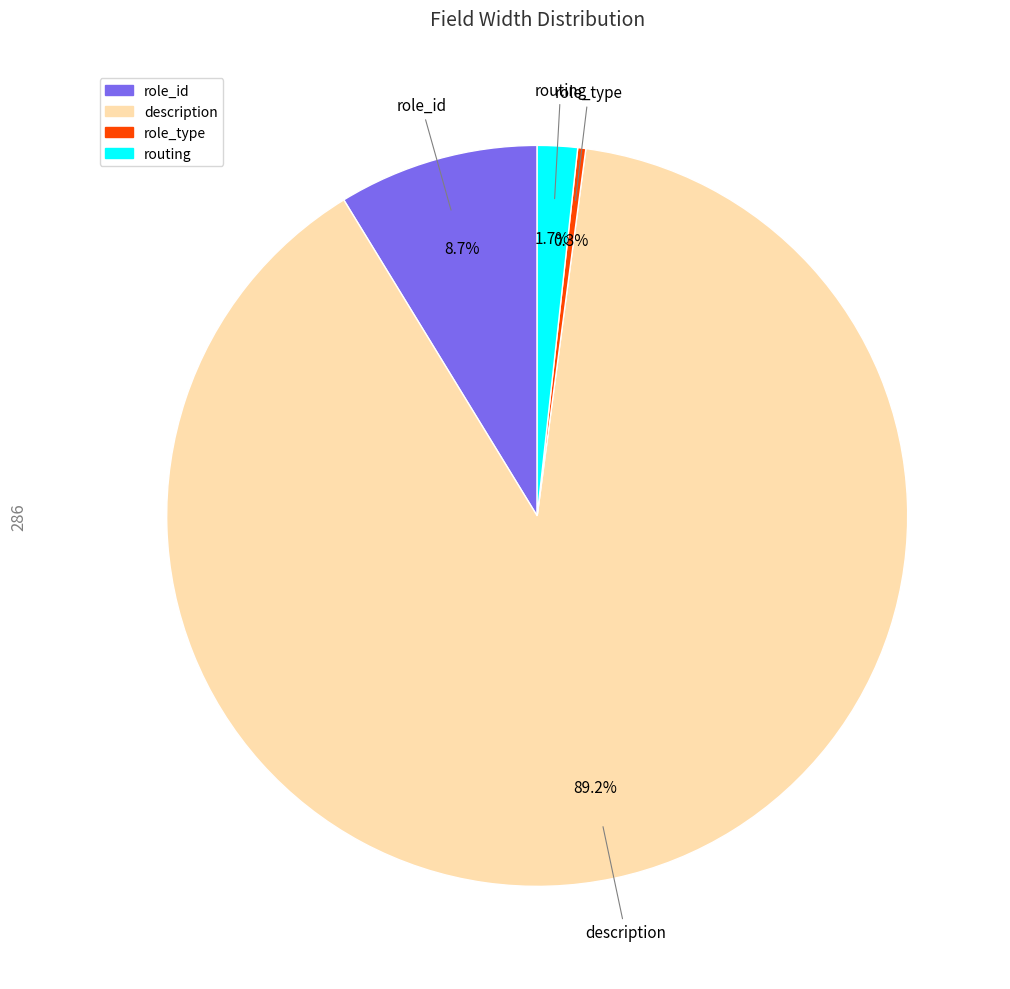

How many slices are in this pie chart?

4